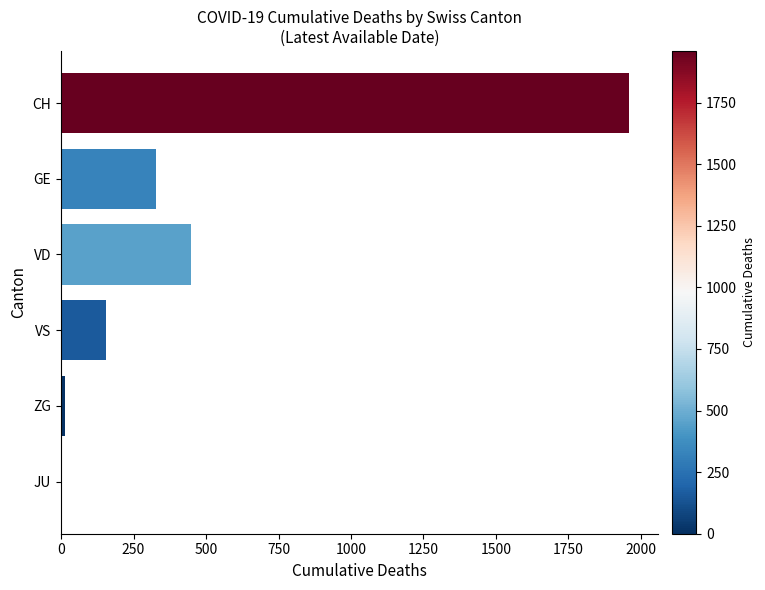

Which has a higher value, JU or VS?

VS